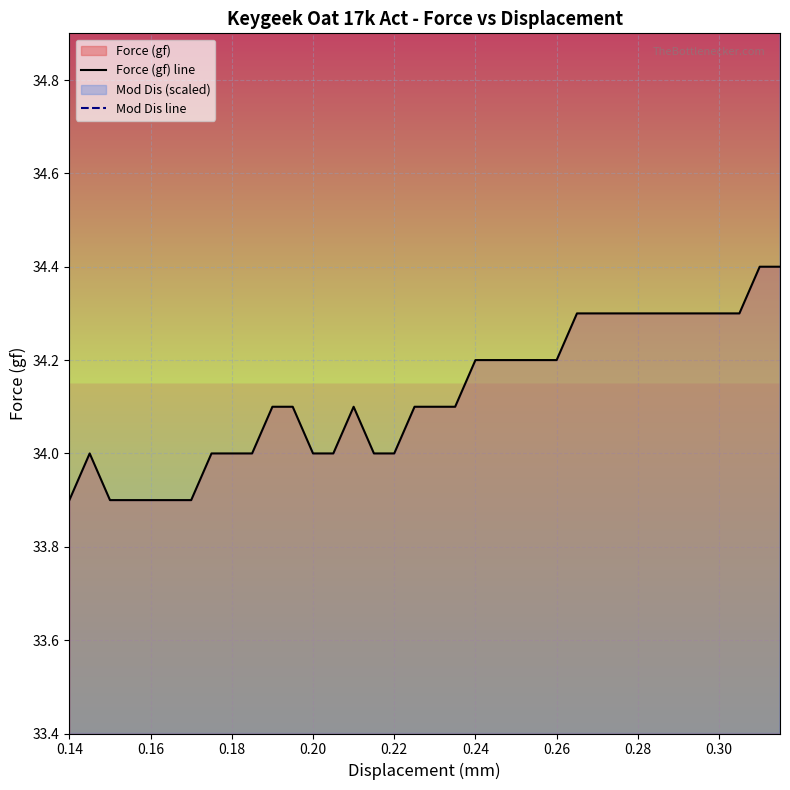

Reading left to right, what are all the values shown in this chart?

Force (gf) line: 33.9	34.0	33.9	33.9	33.9	33.9	33.9	34.0	34.0	34.0	34.1	34.1	34.0	34.0	34.1	34.0	34.0	34.1	34.1	34.1	34.2	34.2	34.2	34.2	34.2	34.3	34.3	34.3	34.3	34.3	34.3	34.3	34.3	34.3	34.4	34.4
Mod Dis line: 47.9	48.8	49.7	50.6	51.5	52.4	53.3	54.2	55.1	56.0	56.9	57.8	58.7	59.6	60.5	61.4	62.3	63.2	64.1	65.0	65.9	66.8	67.7	68.6	69.5	70.4	71.3	72.2	73.1	74.0	74.9	75.8	76.7	77.6	78.5	79.4